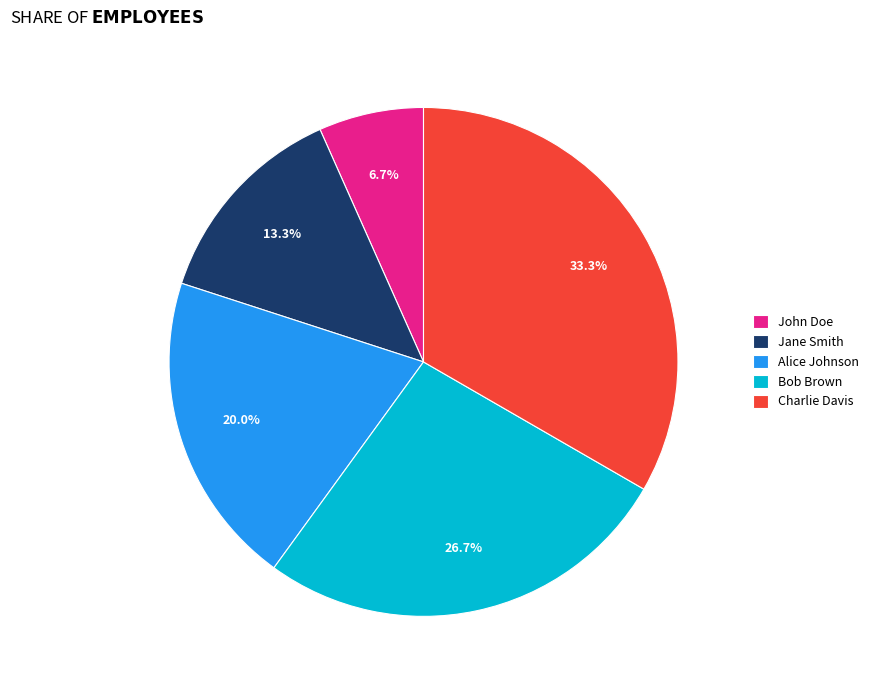

Count the number of slices in the pie.

5